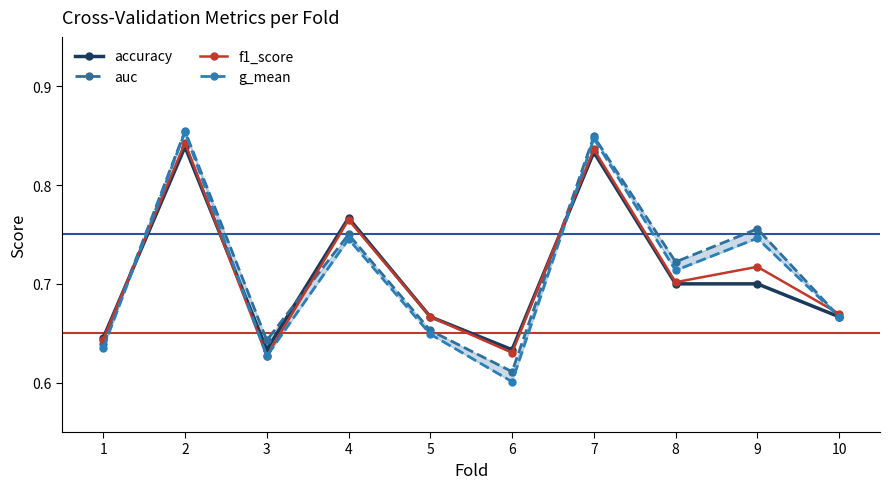

How many f1_score values are between 0 and 1?

10